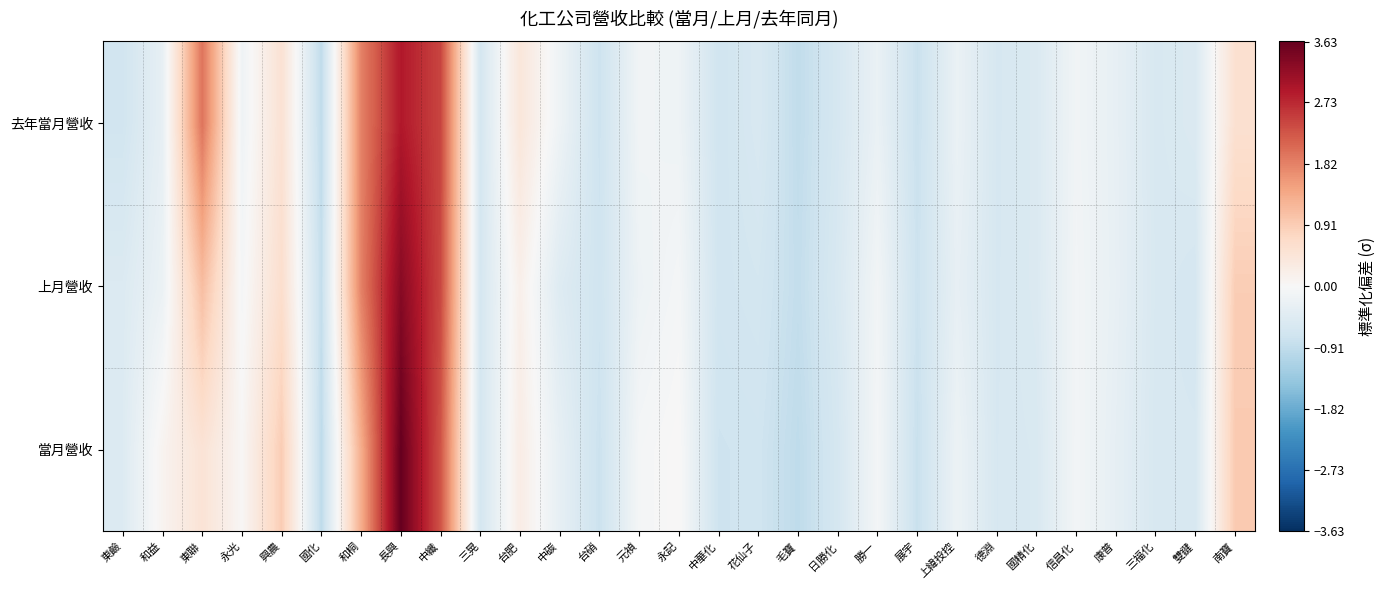

Reading left to right, extract all data points from this chart.

當月營收: 東鹼=-0.5	和益=0.1	東聯=0.5	永光=0.0	興農=0.9	國化=-0.9	和桐=1.3	長興=3.6	中纖=2.3	三晃=-0.6	台肥=0.3	中碳=-0.3	台硝=-0.8	元禎=-0.1	永記=0.0	中華化=-0.7	花仙子=-0.7	毛寶=-0.9	日勝化=-0.6	勝一=-0.1	展宇=-0.8	上緯投控=-0.2	德淵=-0.6	國精化=-0.6	信昌化=-0.1	康普=-0.3	三福化=-0.6	雙鍵=-0.6	南寶=0.9
上月營收: 東鹼=-0.5	和益=-0.2	東聯=1.1	永光=-0.1	興農=0.6	國化=-0.9	和桐=1.8	長興=3.3	中纖=2.4	三晃=-0.6	台肥=0.2	中碳=-0.5	台硝=-0.7	元禎=-0.2	永記=-0.1	中華化=-0.7	花仙子=-0.7	毛寶=-0.9	日勝化=-0.6	勝一=-0.1	展宇=-0.8	上緯投控=-0.3	德淵=-0.6	國精化=-0.5	信昌化=-0.1	康普=-0.3	三福化=-0.6	雙鍵=-0.6	南寶=0.9
去年當月營收: 東鹼=-0.7	和益=-0.3	東聯=2.0	永光=-0.2	興農=0.5	國化=-0.9	和桐=1.8	長興=2.9	中纖=2.4	三晃=-0.6	台肥=0.4	中碳=-0.2	台硝=-0.8	元禎=-0.1	永記=-0.2	中華化=-0.7	花仙子=-0.6	毛寶=-0.9	日勝化=-0.6	勝一=-0.2	展宇=-0.8	上緯投控=-0.2	德淵=-0.6	國精化=-0.5	信昌化=-0.1	康普=-0.3	三福化=-0.6	雙鍵=-0.5	南寶=0.6